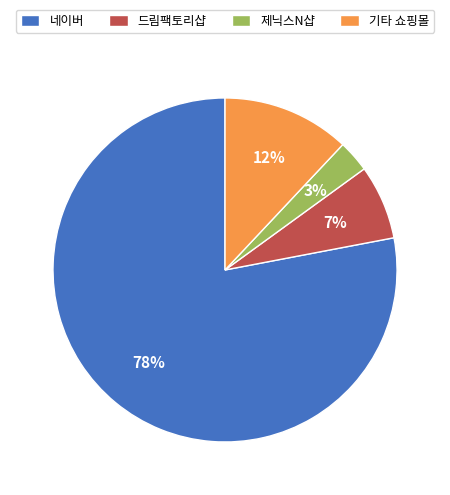

Is there a majority slice in this chart?

Yes